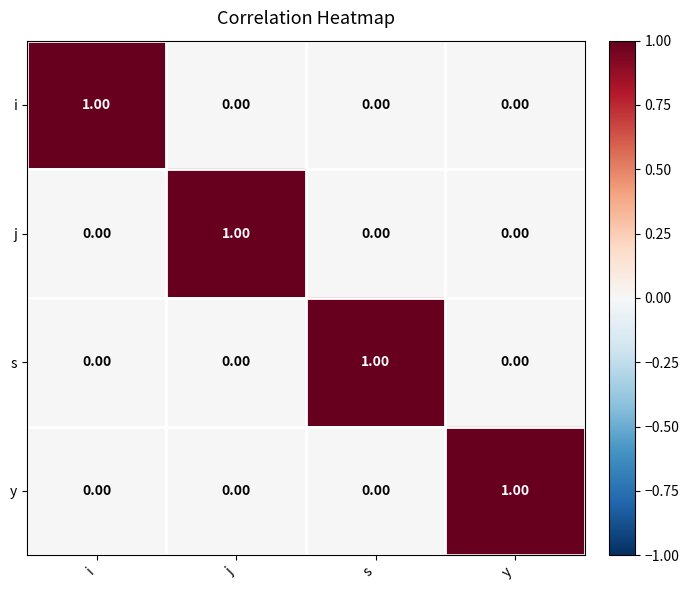

Which category has the highest value in the i series?

i